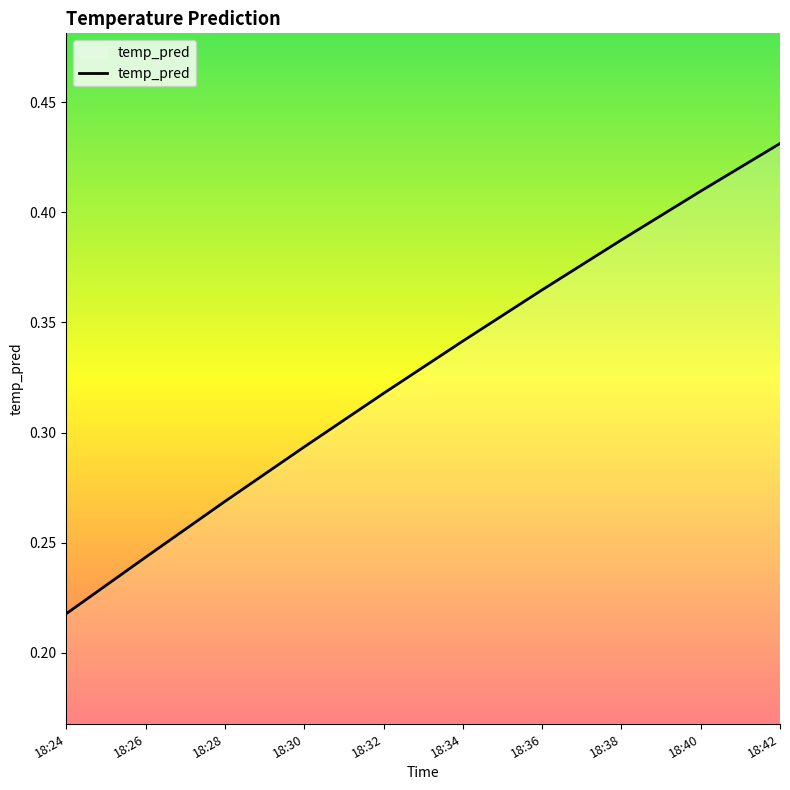

The value at 18:24 is 0.1. True or false?

False